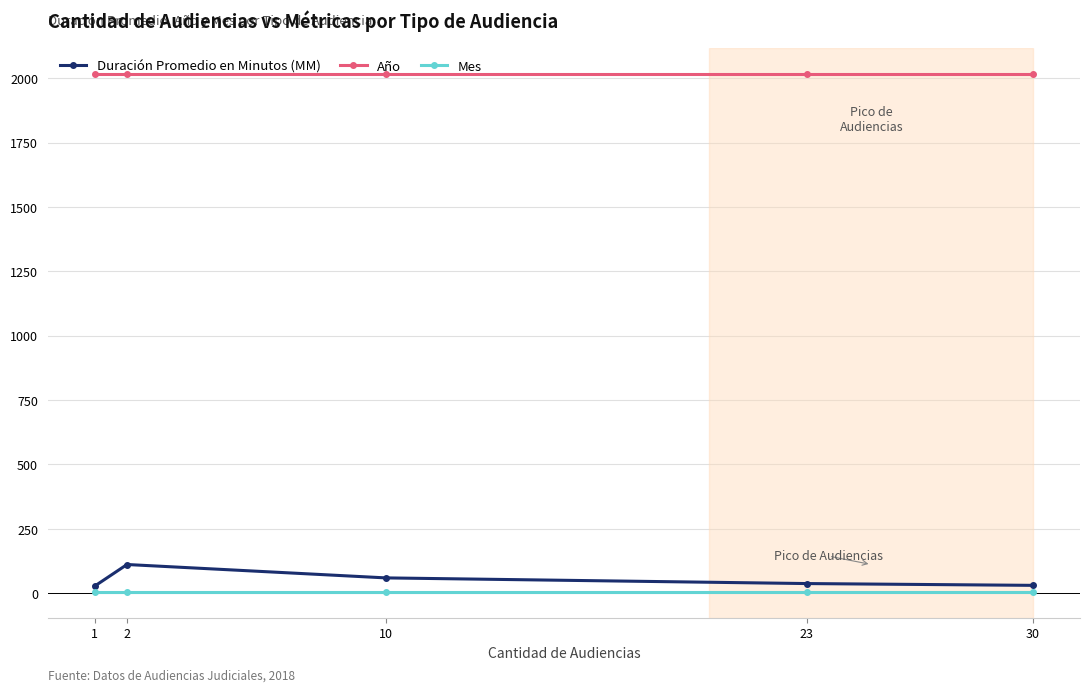

Which series has the largest total across all categories?

Año